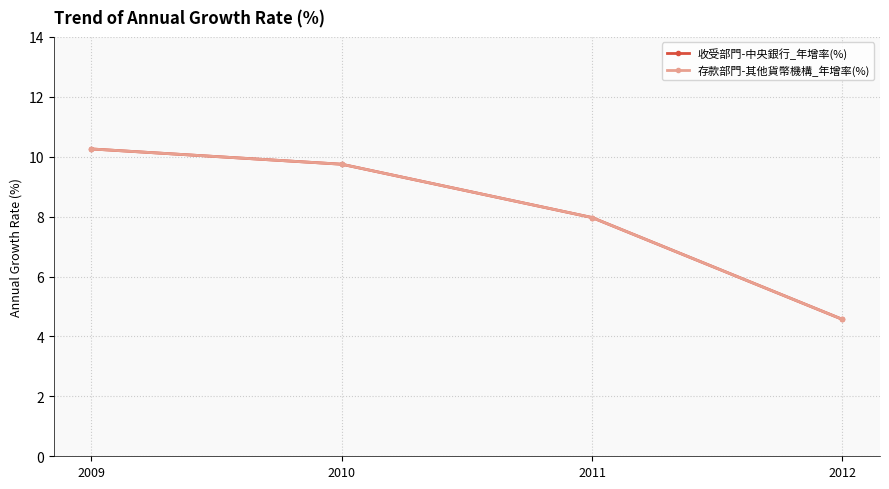

Which series has the largest range (max minus min)?

收受部門-中央銀行_年增率(%)